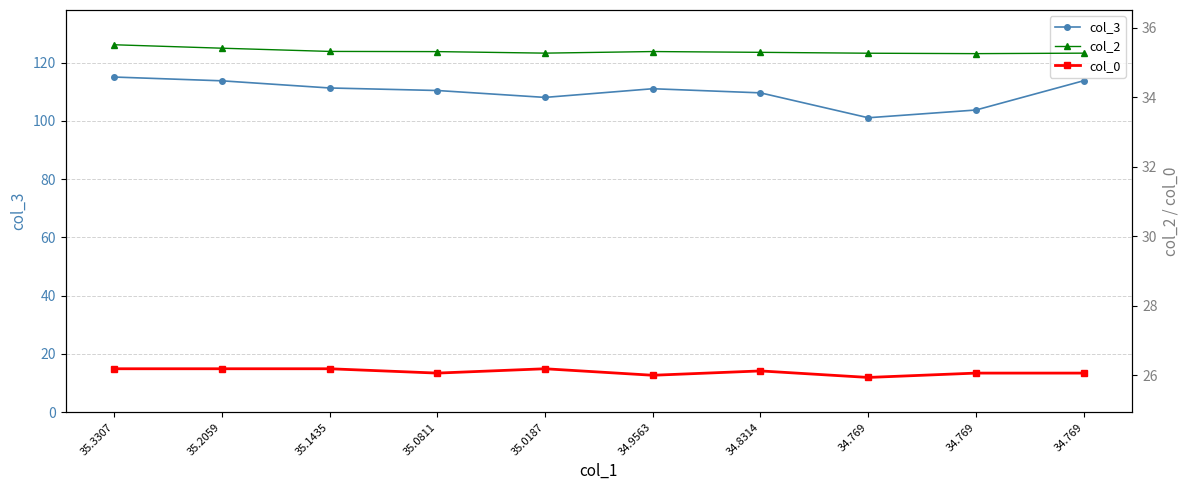

Between 34.9563 and 34.769, which is larger?

34.9563